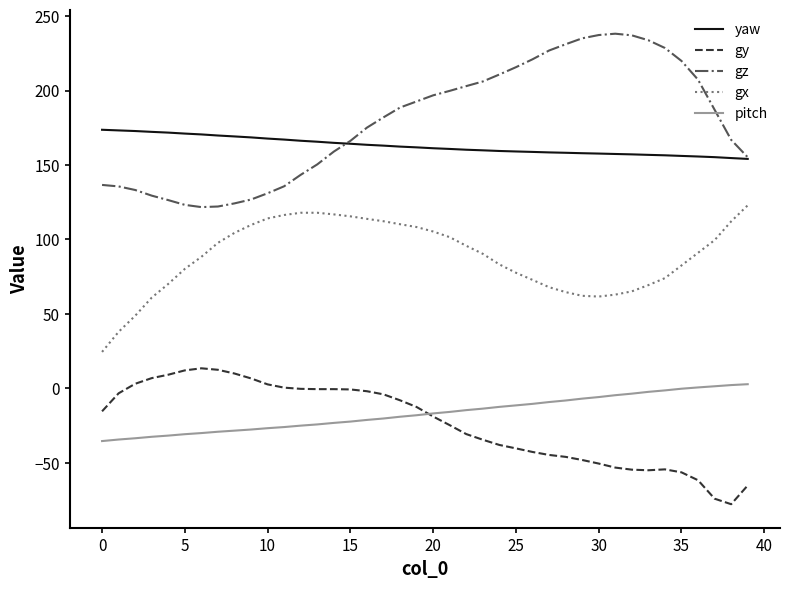

What is the maximum value shown in the chart?

238.2